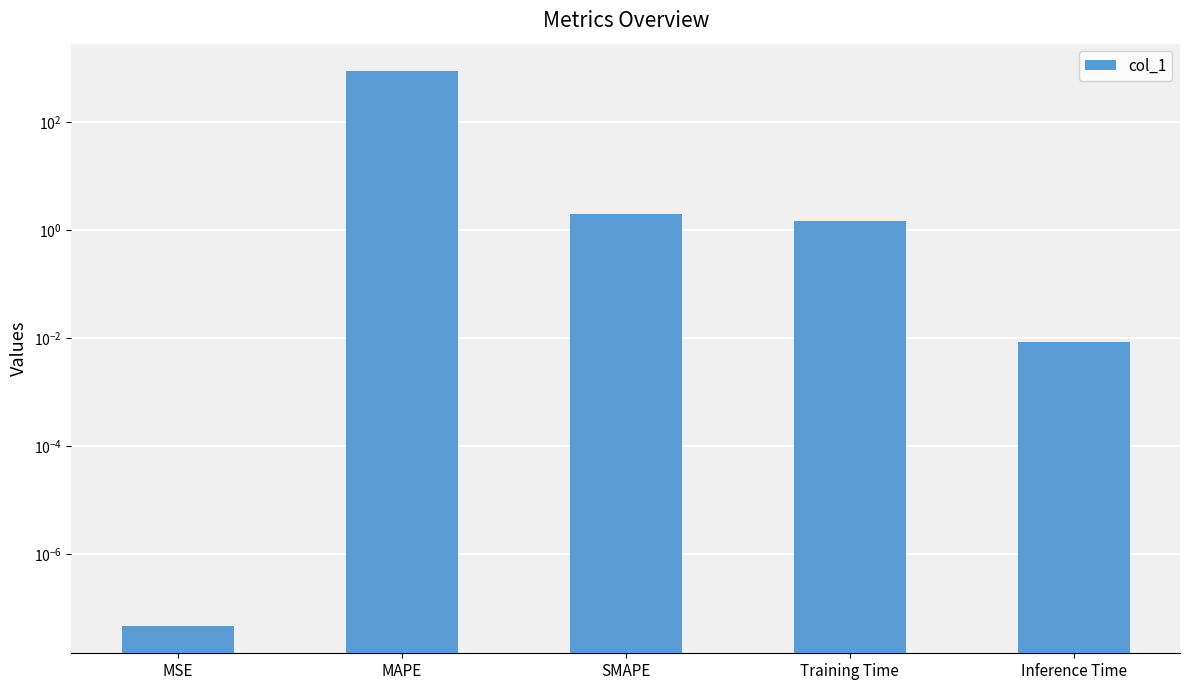

Count the number of data series in this chart.

1